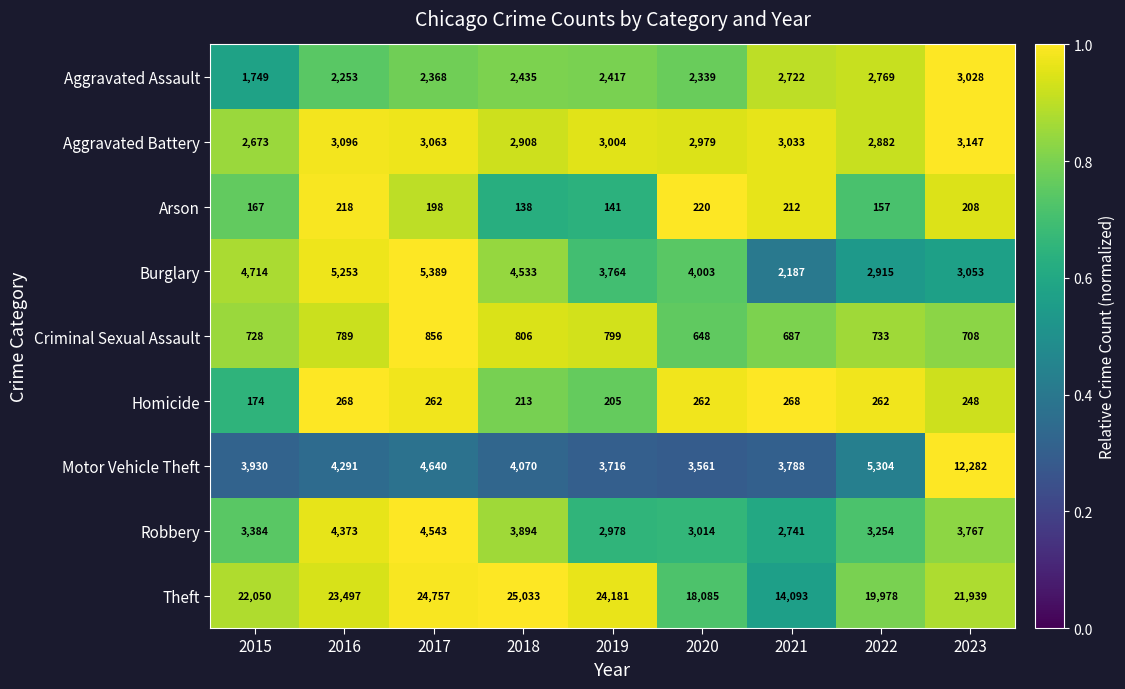

What is the approximate value of Aggravated Assault at 2020?

2339